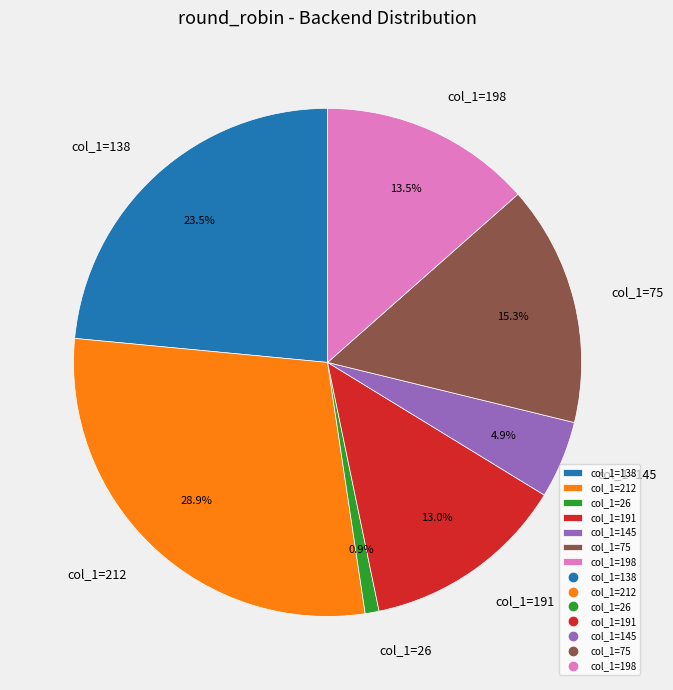

What is the total percentage of col_1=145 and col_1=138?

28.4%